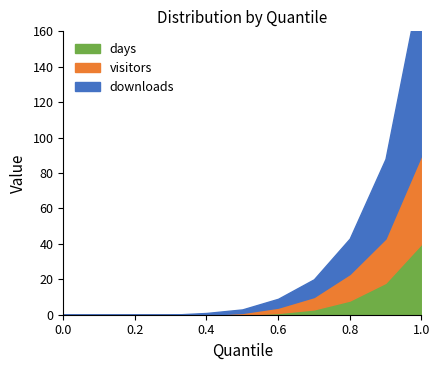

What are all the series names shown in the legend?

downloads, visitors, days